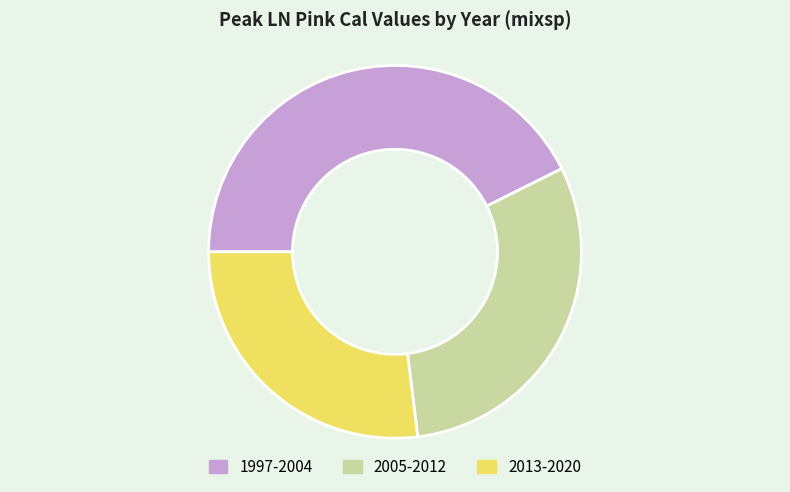

Rank the categories by value from highest to lowest.

1997-2004, 2005-2012, 2013-2020